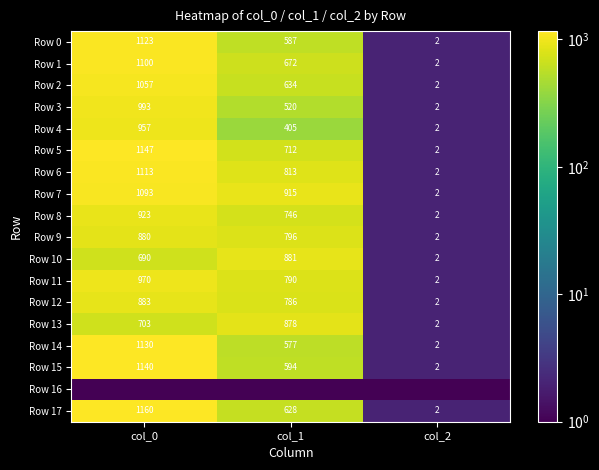

Is it true that Row 7 equals 365.8 at col_0?

False